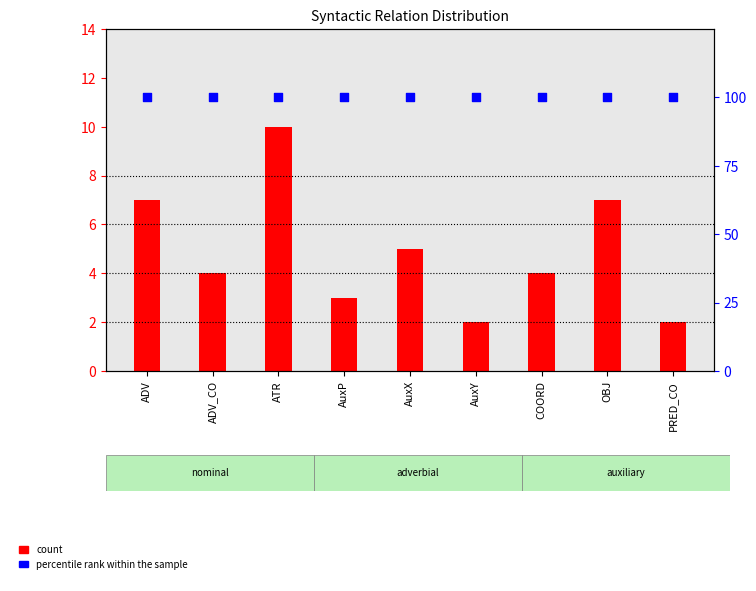

What is the total value across all series at PRED_CO?

102